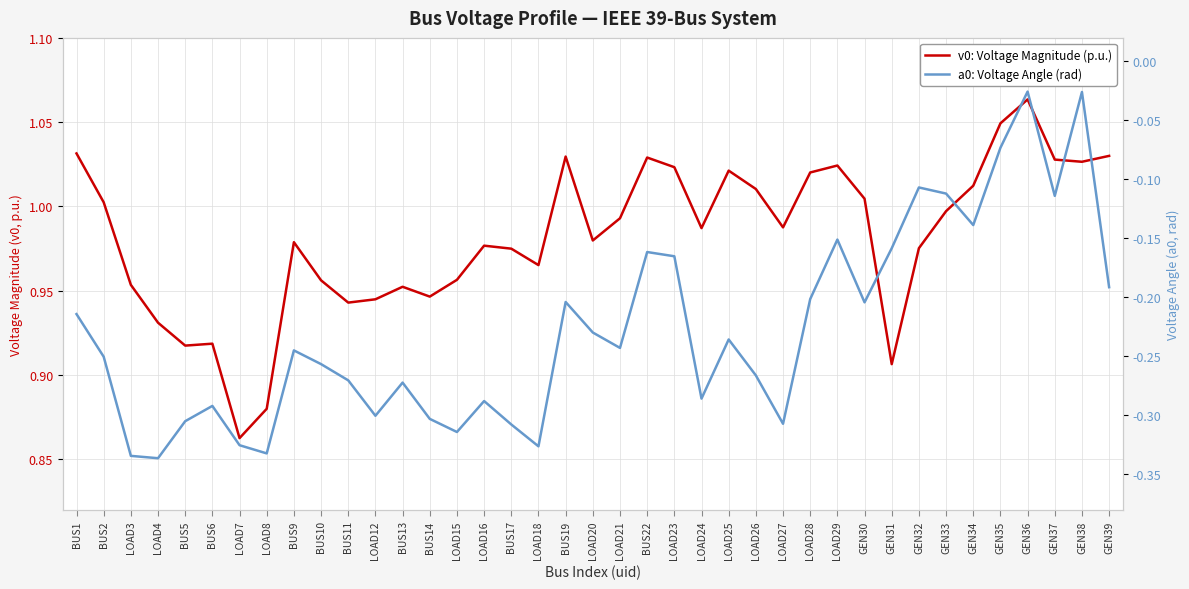

Between BUS1 and BUS22, which series saw the biggest shift?

a0: Voltage Angle (rad)